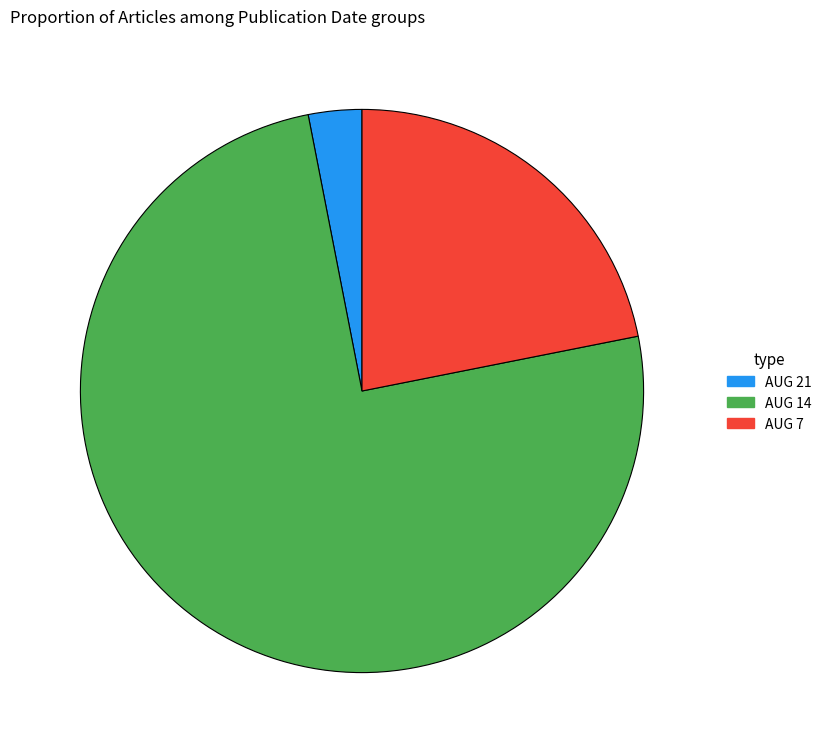

Is the sum of AUG 7 and AUG 14 greater than half?

Yes